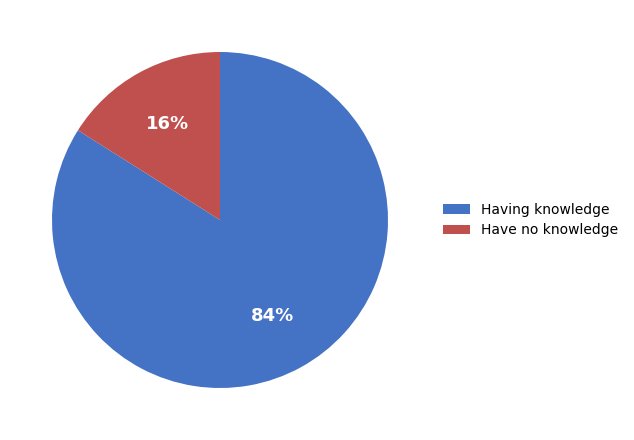

What is the ratio of the value at Having knowledge to the value at Have no knowledge?

5.2